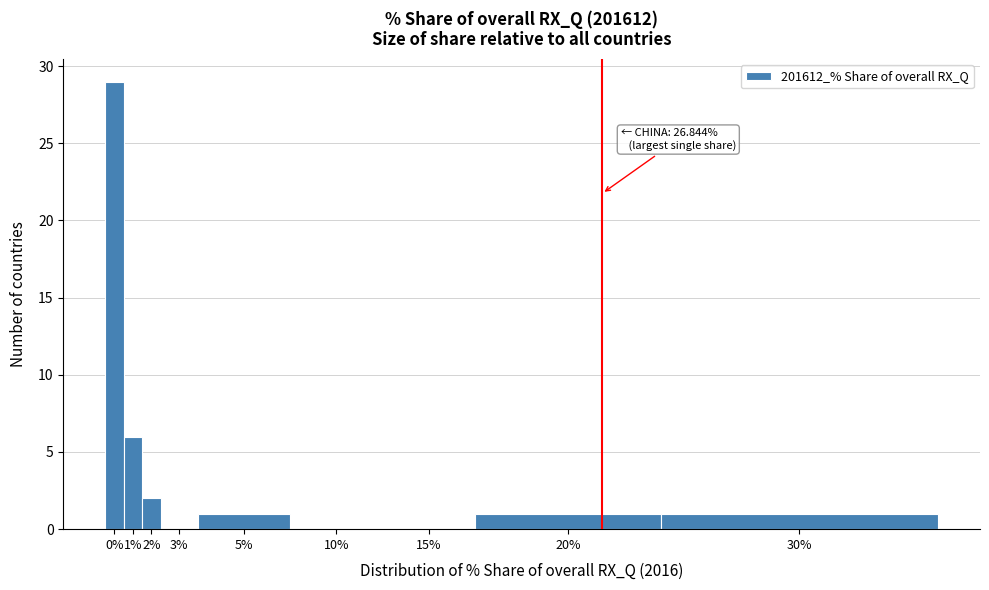

Reading left to right, extract all data points from this chart.

0%=29	1%=6	2%=2	3%=0	5%=1	10%=0	15%=0	20%=1	30%=1